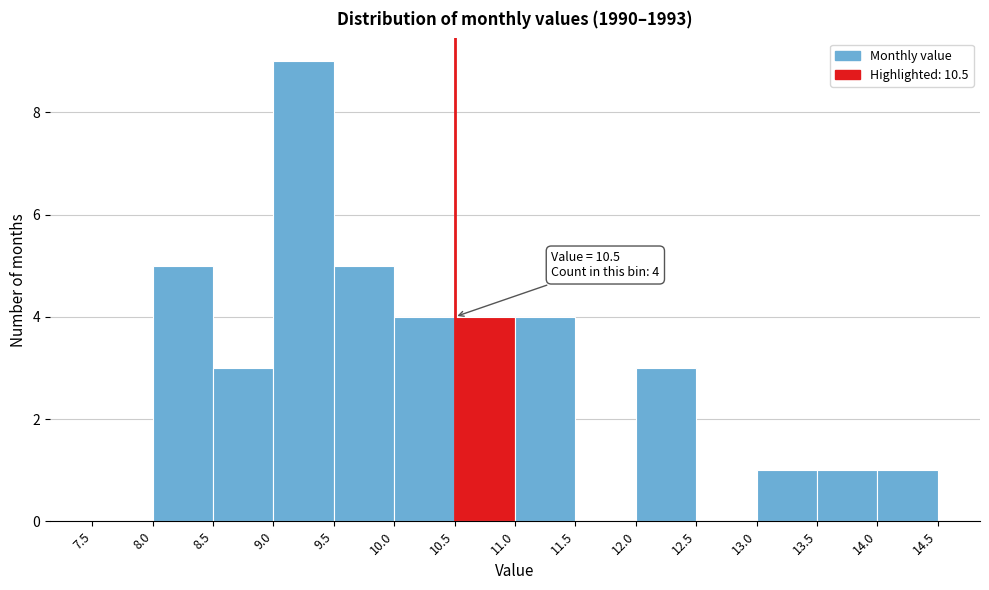

Which range on the x-axis has the tallest bar?

9.0 to 9.5